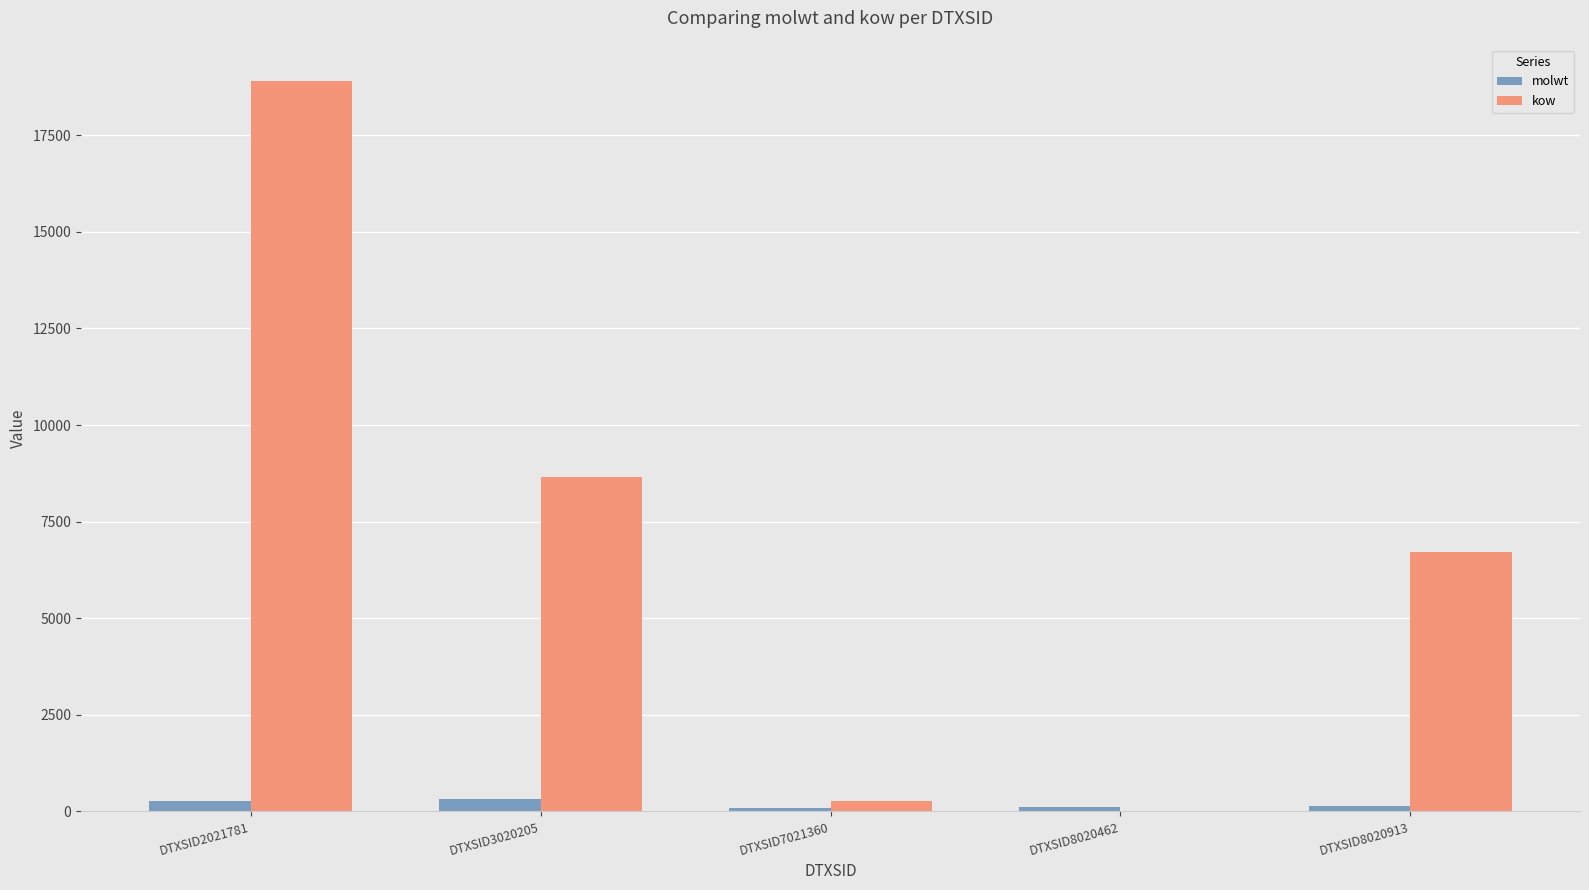

The kow series shows 18894.4 at DTXSID2021781. True or false?

True